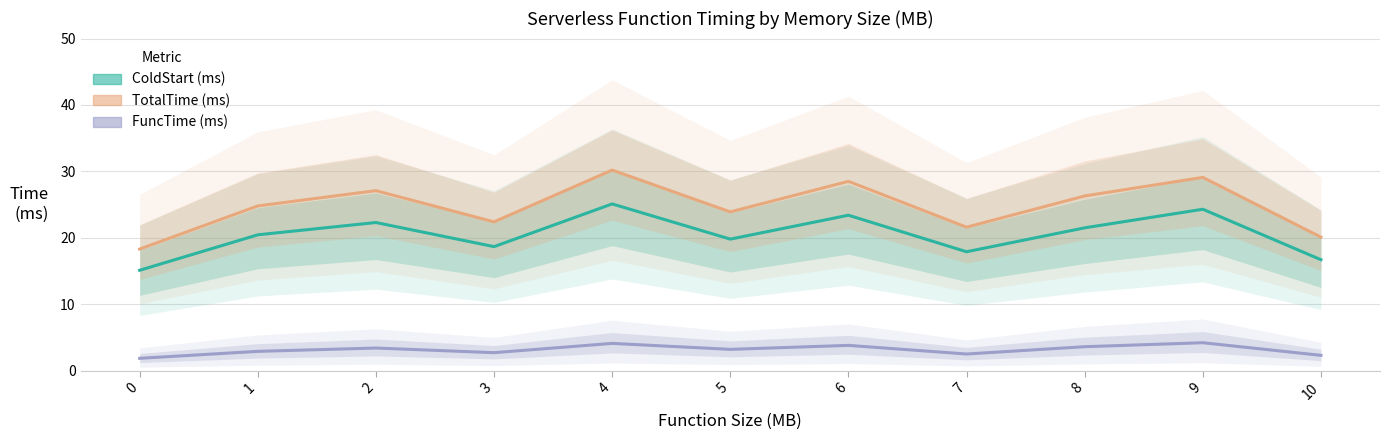

What are all the series names shown in the legend?

ColdStart (ms), TotalTime (ms), FuncTime (ms)